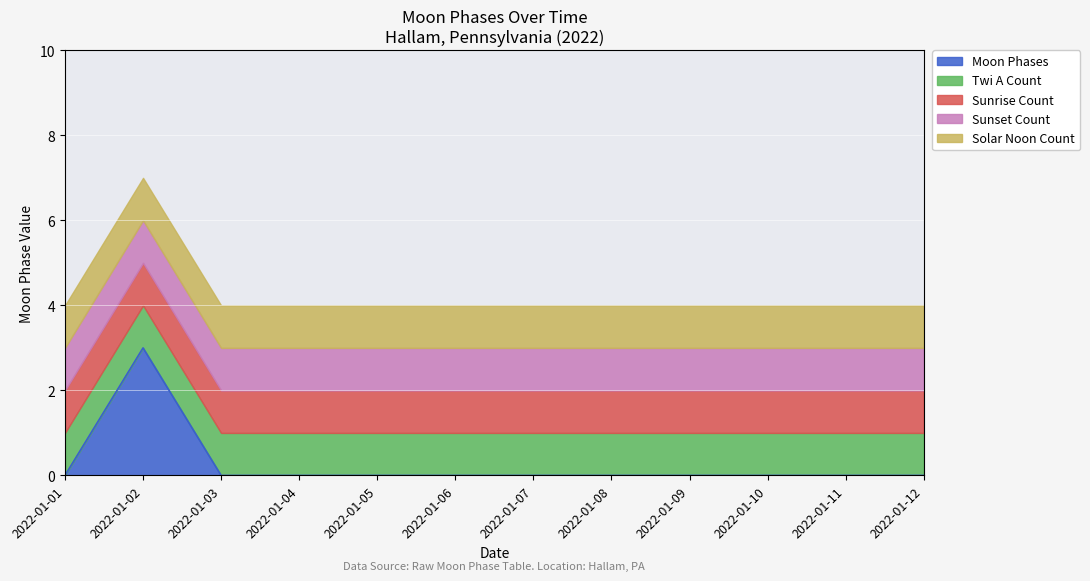

How many data points does each series have?

12